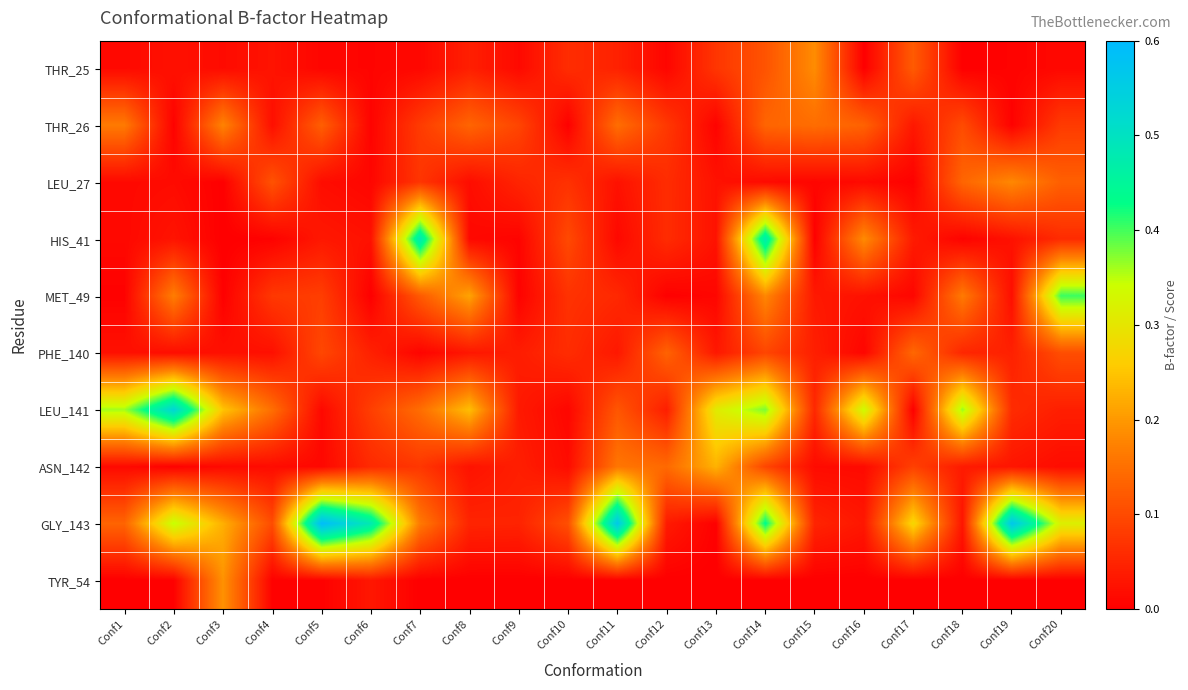

Reading left to right, extract all data points from this chart.

THR_25: Conf1=0.0	Conf2=0.0	Conf3=0.0	Conf4=0.0	Conf5=0.0	Conf6=0.0	Conf7=0.0	Conf8=0.0	Conf9=0.0	Conf10=0.1	Conf11=0.0	Conf12=0.0	Conf13=0.1	Conf14=0.1	Conf15=0.2	Conf16=0.0	Conf17=0.1	Conf18=0.0	Conf19=0.0	Conf20=0.0
THR_26: Conf1=0.2	Conf2=0.0	Conf3=0.2	Conf4=0.0	Conf5=0.1	Conf6=0.0	Conf7=0.1	Conf8=0.1	Conf9=0.1	Conf10=0.0	Conf11=0.1	Conf12=0.1	Conf13=0.0	Conf14=0.1	Conf15=0.1	Conf16=0.1	Conf17=0.0	Conf18=0.1	Conf19=0.0	Conf20=0.1
LEU_27: Conf1=0.0	Conf2=0.0	Conf3=0.0	Conf4=0.1	Conf5=0.0	Conf6=0.0	Conf7=0.1	Conf8=0.0	Conf9=0.0	Conf10=0.1	Conf11=0.0	Conf12=0.1	Conf13=0.0	Conf14=0.0	Conf15=0.0	Conf16=0.0	Conf17=0.0	Conf18=0.1	Conf19=0.2	Conf20=0.1
HIS_41: Conf1=0.0	Conf2=0.0	Conf3=0.0	Conf4=0.0	Conf5=0.0	Conf6=0.0	Conf7=0.5	Conf8=0.0	Conf9=0.0	Conf10=0.1	Conf11=0.0	Conf12=0.1	Conf13=0.0	Conf14=0.5	Conf15=0.0	Conf16=0.2	Conf17=0.0	Conf18=0.0	Conf19=0.0	Conf20=0.1
MET_49: Conf1=0.0	Conf2=0.2	Conf3=0.0	Conf4=0.1	Conf5=0.1	Conf6=0.0	Conf7=0.1	Conf8=0.2	Conf9=0.0	Conf10=0.1	Conf11=0.1	Conf12=0.0	Conf13=0.0	Conf14=0.2	Conf15=0.0	Conf16=0.0	Conf17=0.0	Conf18=0.2	Conf19=0.0	Conf20=0.4
PHE_140: Conf1=0.0	Conf2=0.0	Conf3=0.0	Conf4=0.0	Conf5=0.1	Conf6=0.0	Conf7=0.0	Conf8=0.0	Conf9=0.0	Conf10=0.1	Conf11=0.0	Conf12=0.1	Conf13=0.0	Conf14=0.1	Conf15=0.0	Conf16=0.0	Conf17=0.1	Conf18=0.1	Conf19=0.0	Conf20=0.1
LEU_141: Conf1=0.4	Conf2=0.5	Conf3=0.2	Conf4=0.1	Conf5=0.0	Conf6=0.1	Conf7=0.1	Conf8=0.2	Conf9=0.0	Conf10=0.0	Conf11=0.1	Conf12=0.0	Conf13=0.3	Conf14=0.4	Conf15=0.1	Conf16=0.3	Conf17=0.0	Conf18=0.4	Conf19=0.1	Conf20=0.0
ASN_142: Conf1=0.0	Conf2=0.0	Conf3=0.0	Conf4=0.0	Conf5=0.0	Conf6=0.1	Conf7=0.1	Conf8=0.0	Conf9=0.0	Conf10=0.0	Conf11=0.2	Conf12=0.1	Conf13=0.2	Conf14=0.1	Conf15=0.0	Conf16=0.0	Conf17=0.1	Conf18=0.0	Conf19=0.0	Conf20=0.0
GLY_143: Conf1=0.1	Conf2=0.3	Conf3=0.2	Conf4=0.1	Conf5=0.6	Conf6=0.5	Conf7=0.2	Conf8=0.0	Conf9=0.0	Conf10=0.1	Conf11=0.6	Conf12=0.0	Conf13=0.0	Conf14=0.4	Conf15=0.0	Conf16=0.0	Conf17=0.3	Conf18=0.0	Conf19=0.6	Conf20=0.3
TYR_54: Conf1=0.0	Conf2=0.0	Conf3=0.2	Conf4=0.0	Conf5=0.0	Conf6=0.0	Conf7=0.0	Conf8=0.0	Conf9=0.0	Conf10=0.0	Conf11=0.0	Conf12=0.0	Conf13=0.0	Conf14=0.0	Conf15=0.0	Conf16=0.0	Conf17=0.0	Conf18=0.0	Conf19=0.0	Conf20=0.0